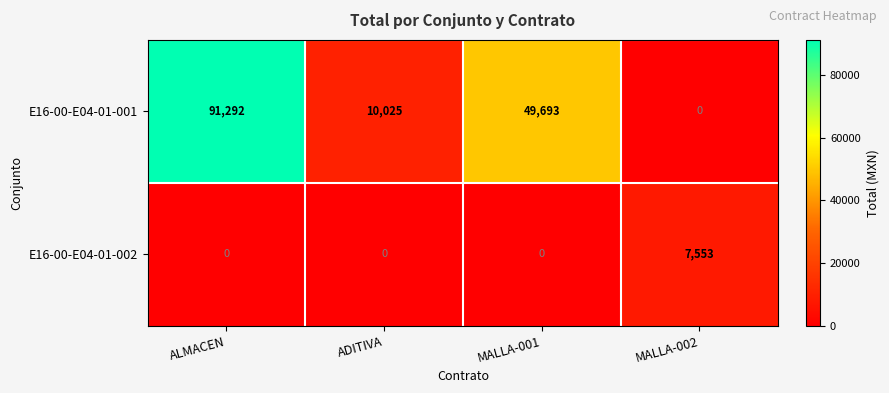

At ALMACEN, list the series in order from smallest to largest.

E16-00-E04-01-002, E16-00-E04-01-001